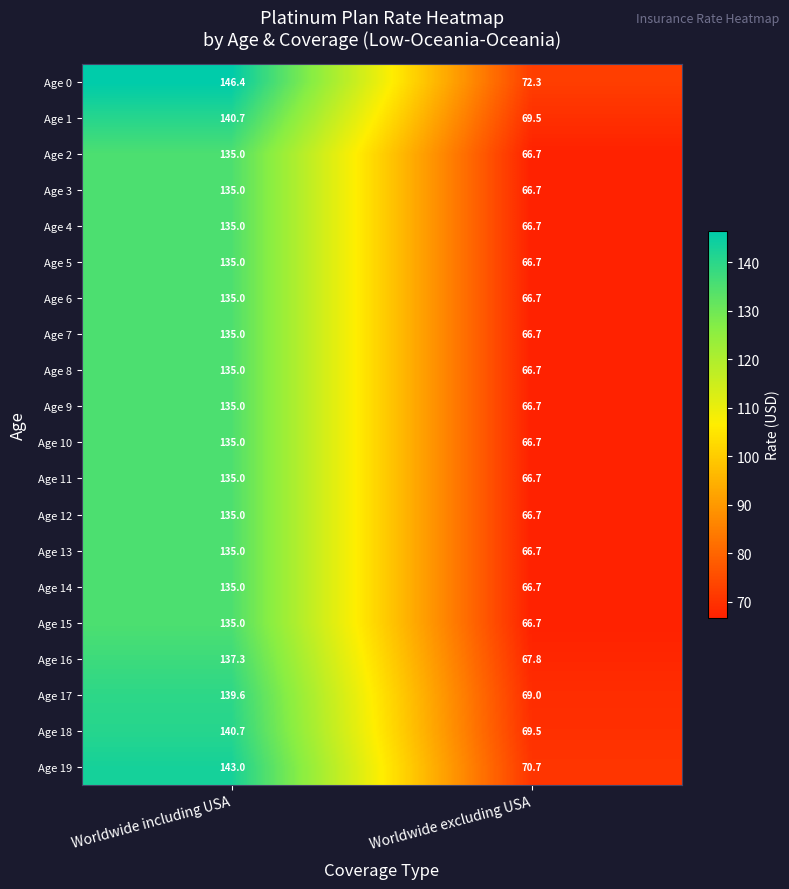

Which category has the lowest value in the Age 10 series?

Worldwide excluding USA